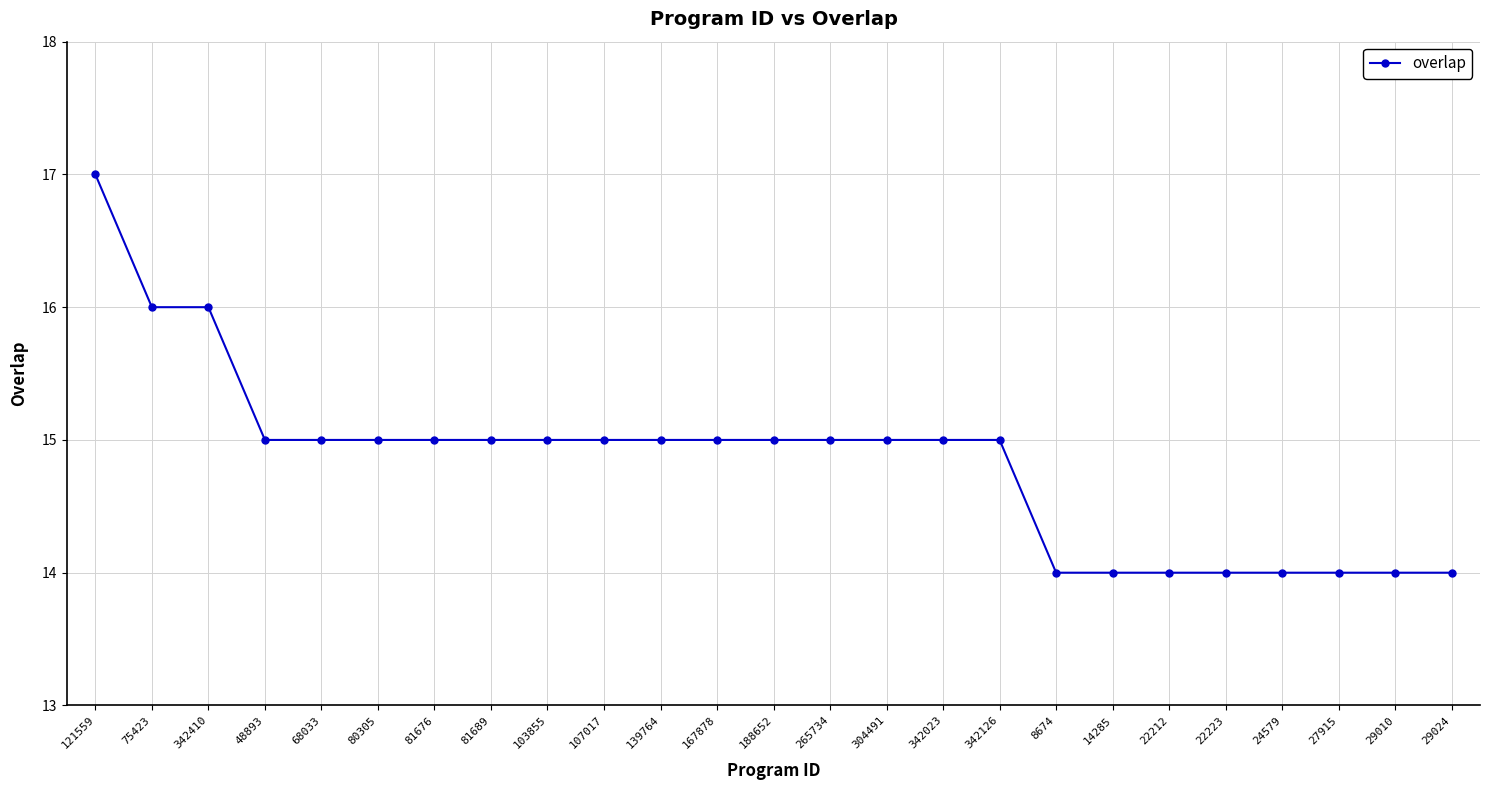

How many lines are shown in the chart?

1